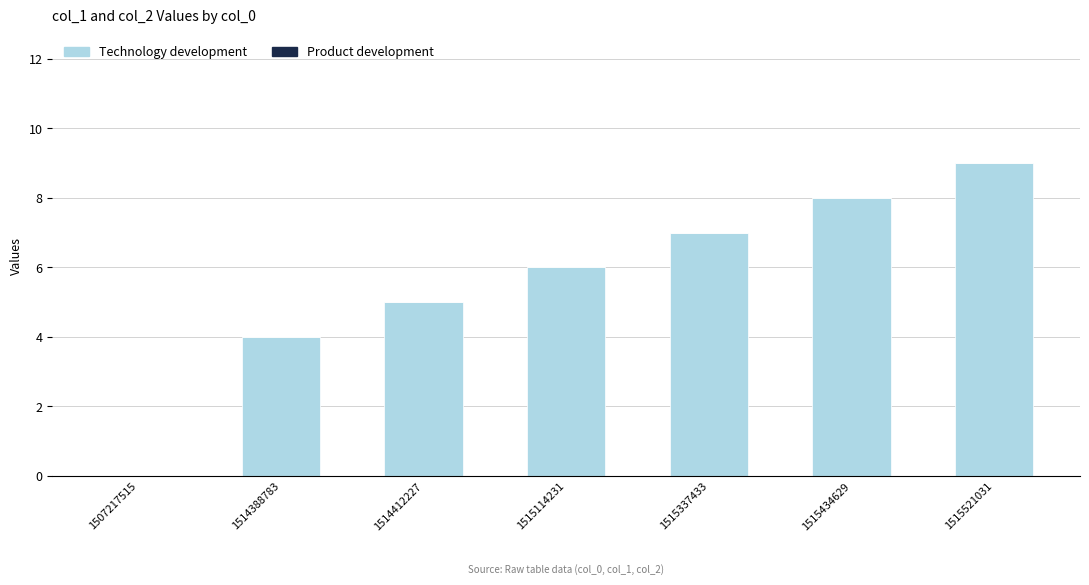

The value at 1515521031 is 5. True or false?

False